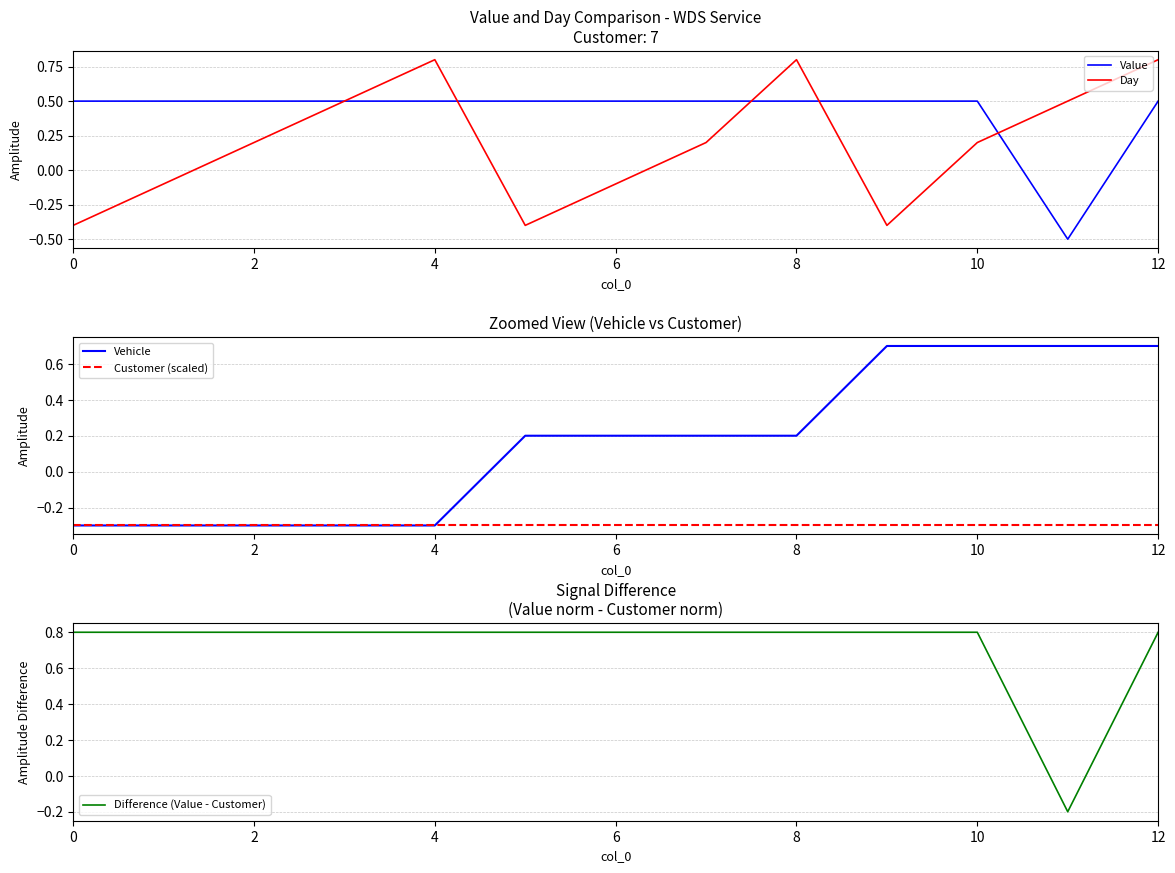

What are all the series names shown in the legend?

Value, Day, Vehicle, Customer (scaled), Difference (Value - Customer)